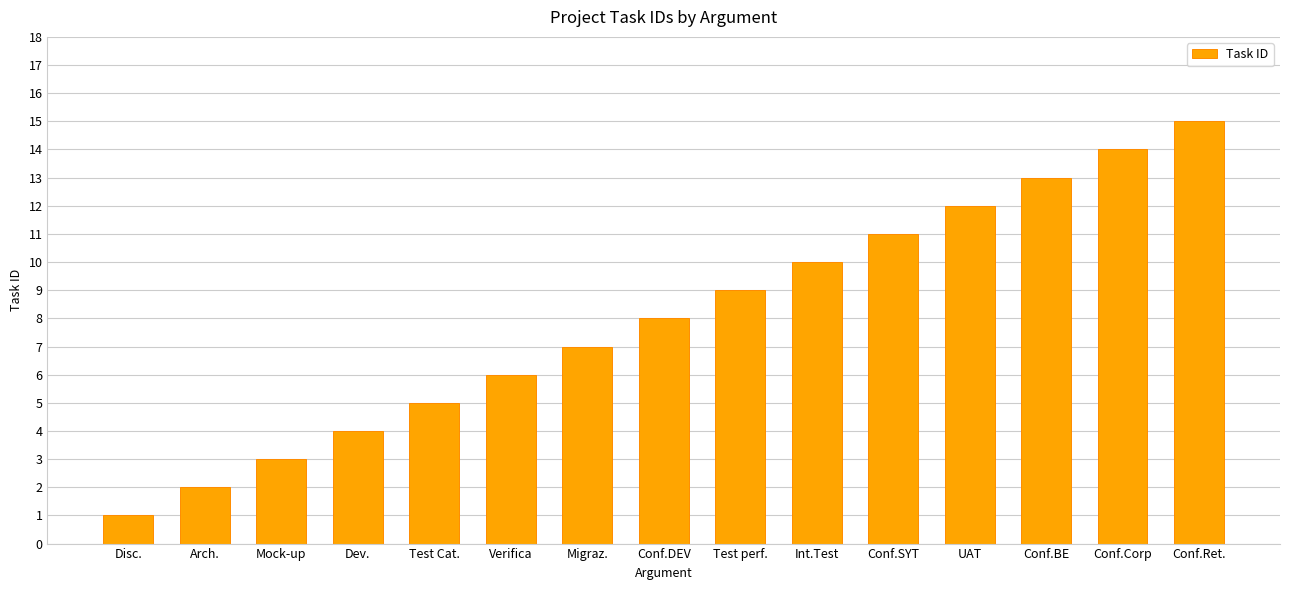

How many categories are shown in the chart?

15